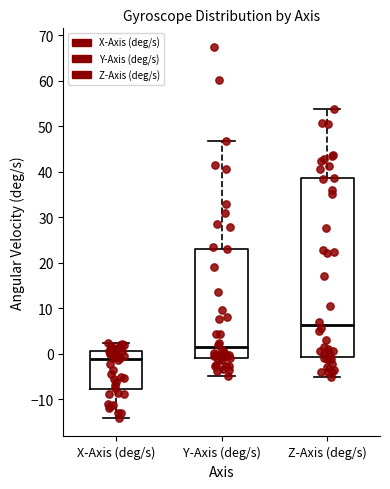

Which box has the lowest median line?

X-Axis (deg/s)